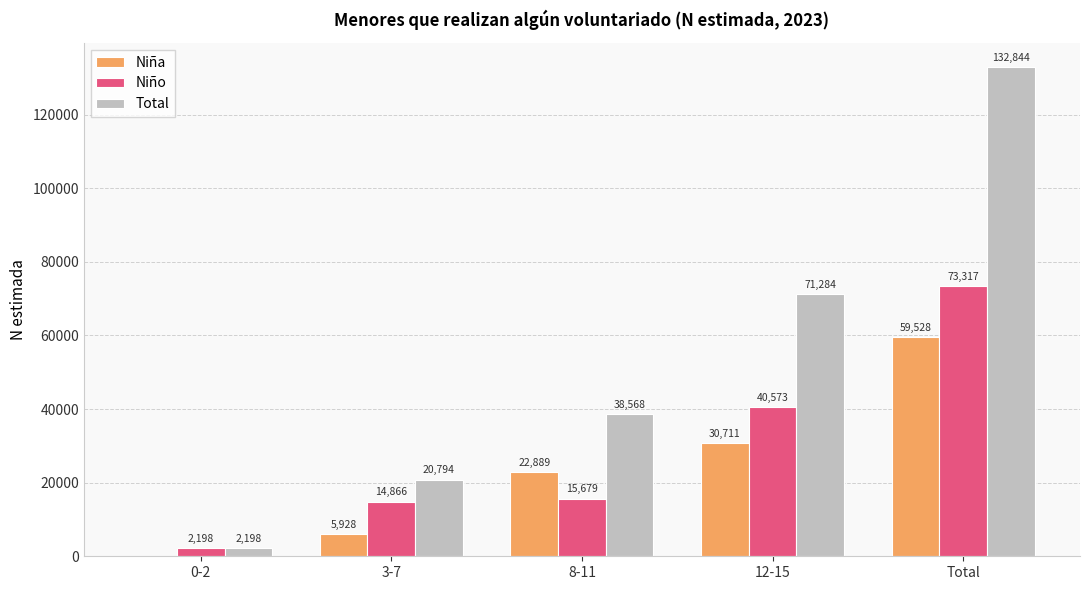

True or false: Total has a value of 20794 at 3-7.

True